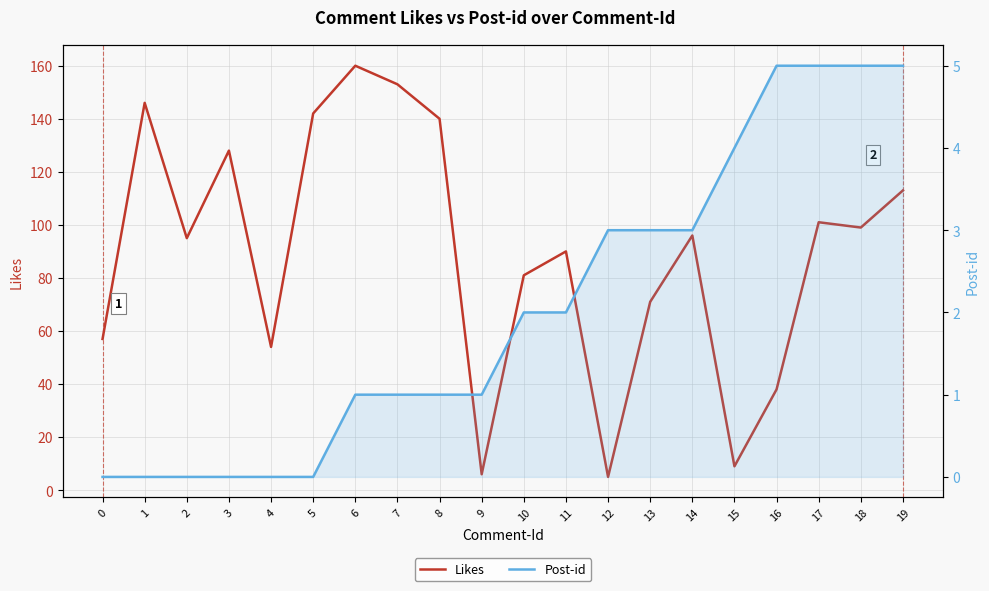

What is the value of the Post-id point at the 14th from the left?

3